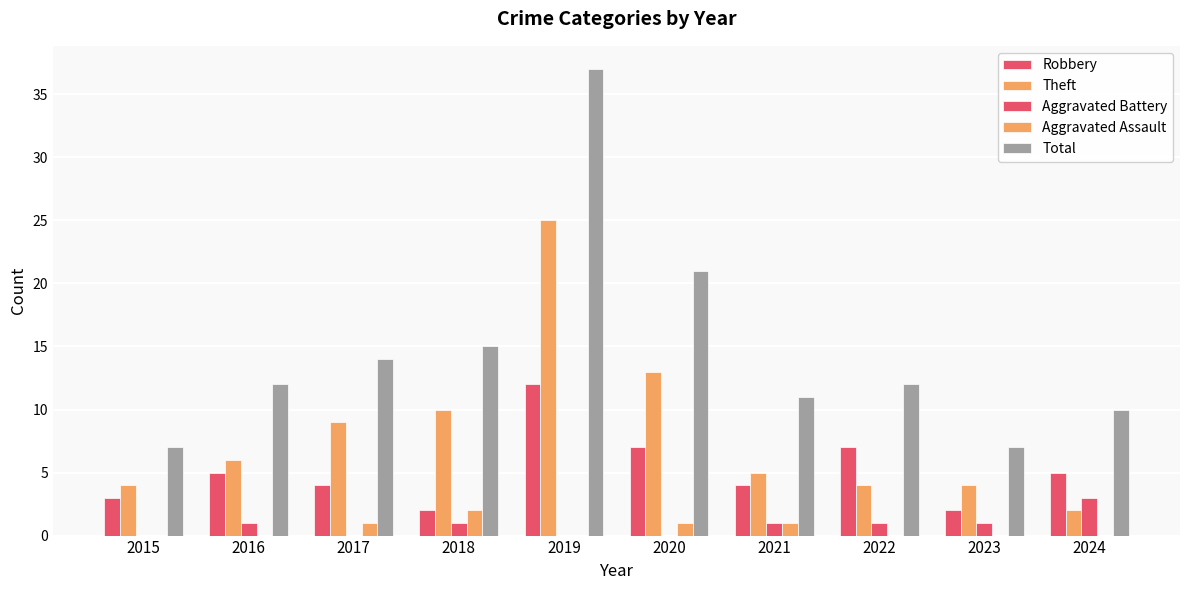

True or false: Robbery has a value of 1 at 2015.

False